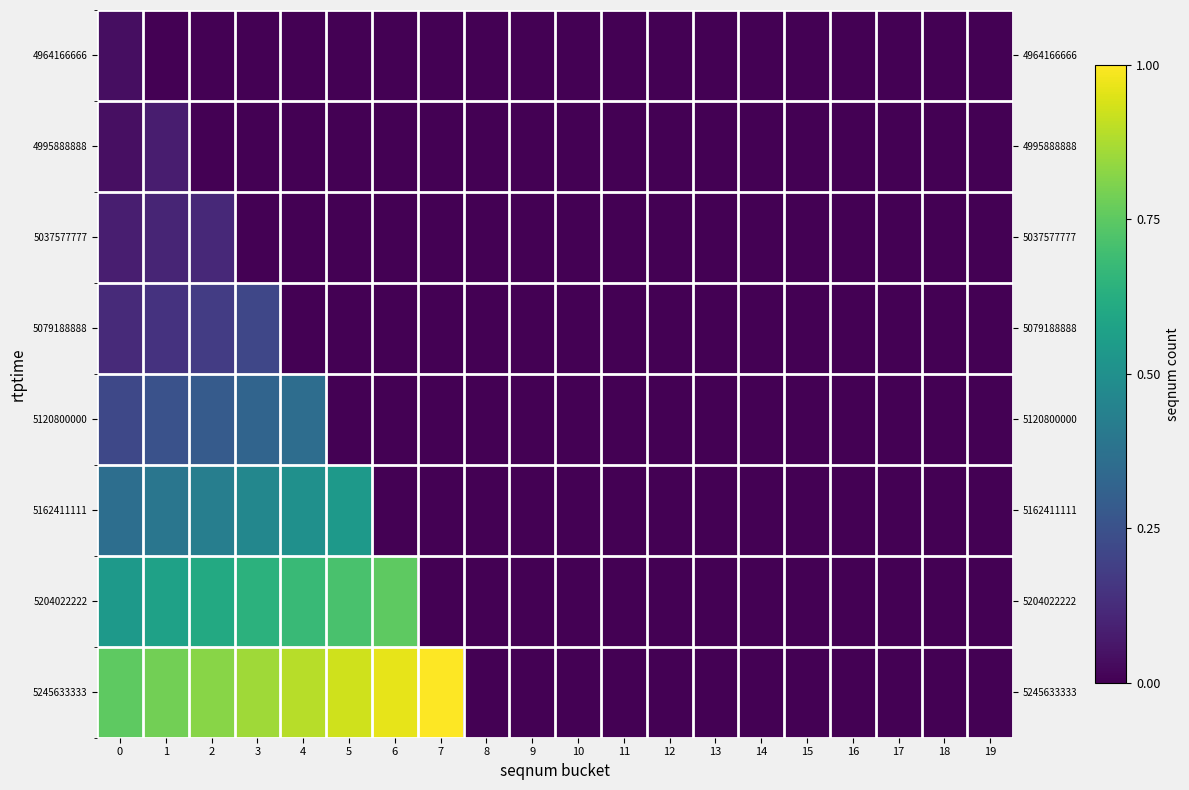

Is it true that 5079188888 equals 0.1 at 16?

False